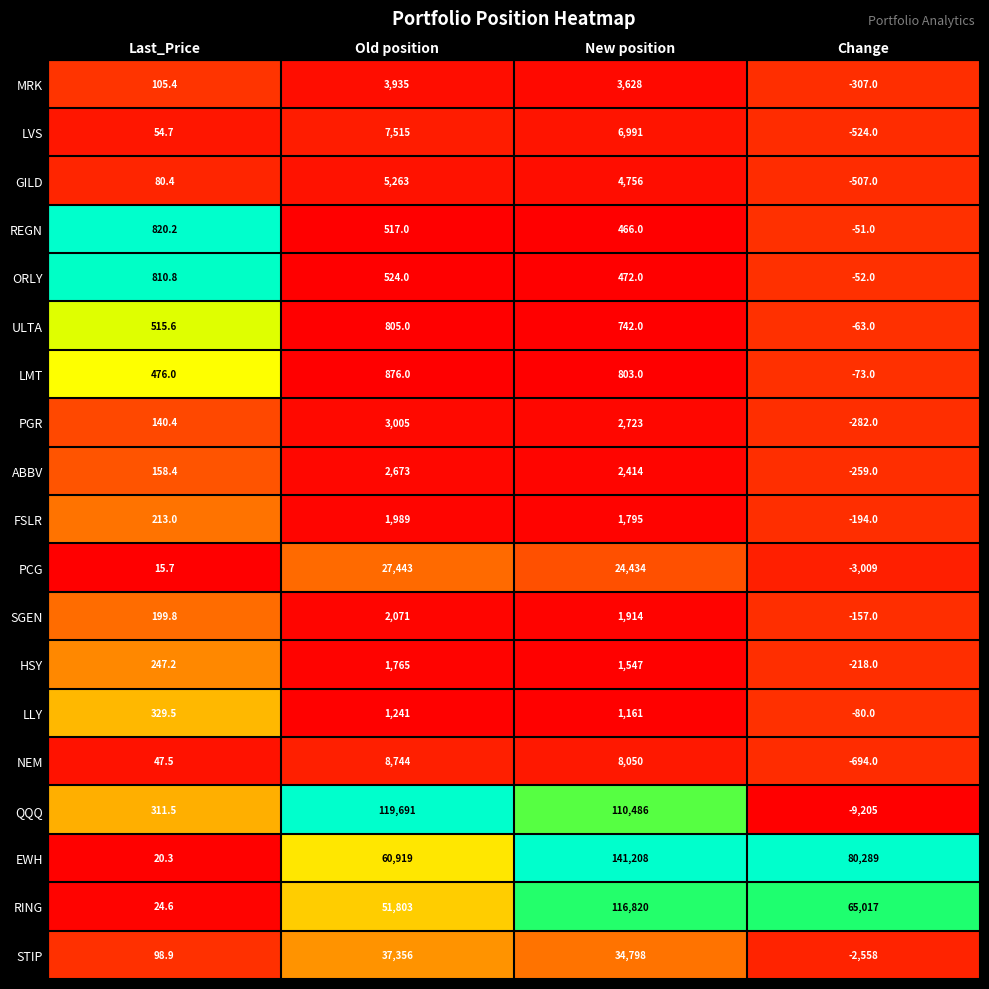

Which series has the largest total across all categories?

EWH